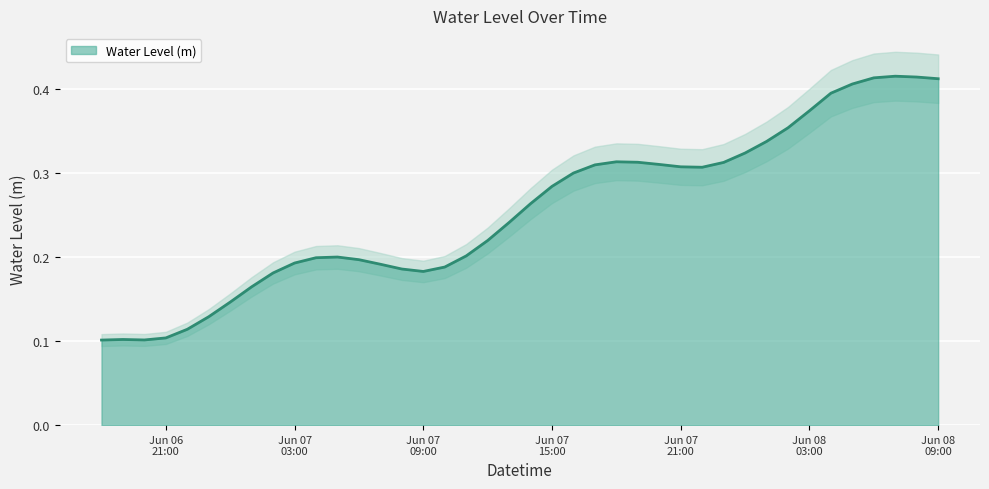

Which label corresponds to the smallest value in the chart?

2025-06-06 18:00:00